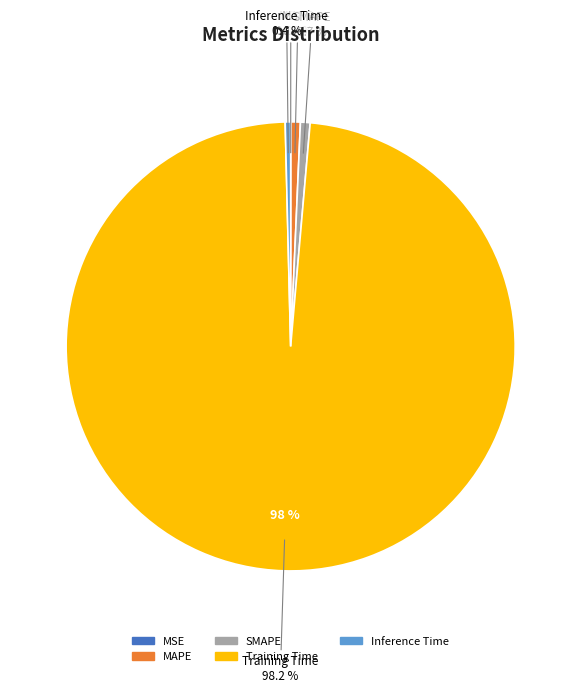

To the nearest percent, what is the difference between the largest and smallest slice percentages?

98%